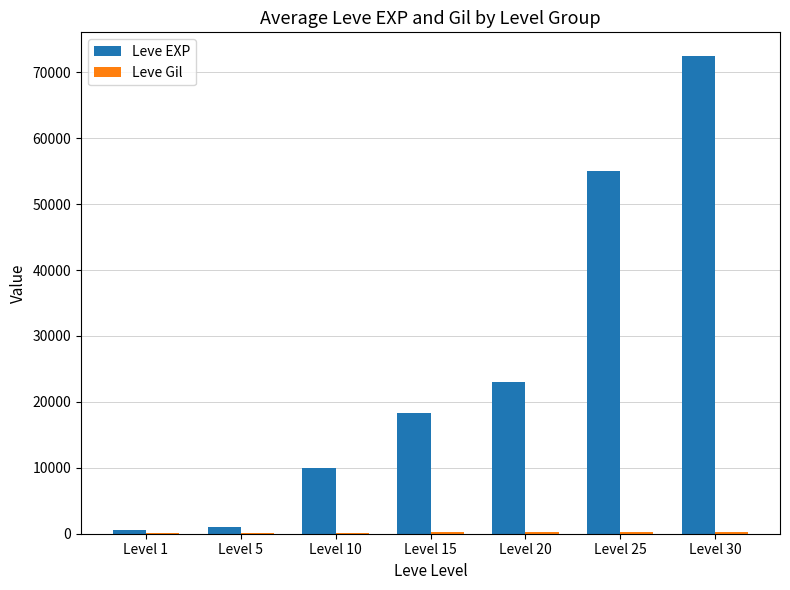

What is the sum of all Leve EXP values?

180290